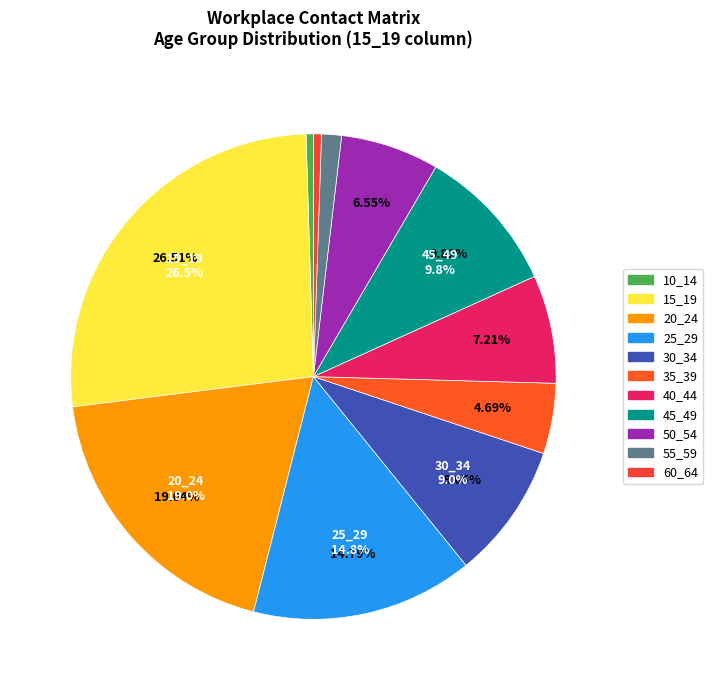

How many segments does this pie chart have?

11